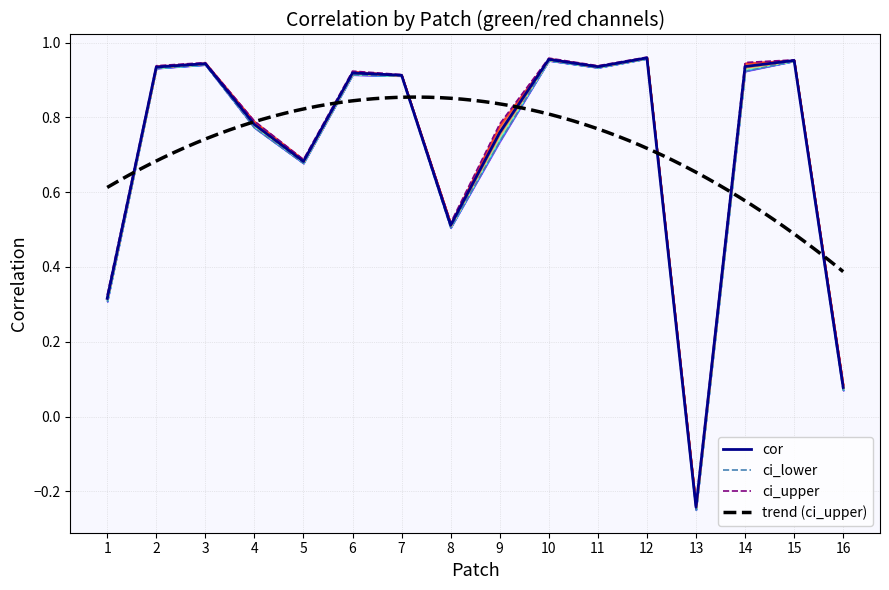

True or false: ci_lower and ci_upper intersect in this chart.

False